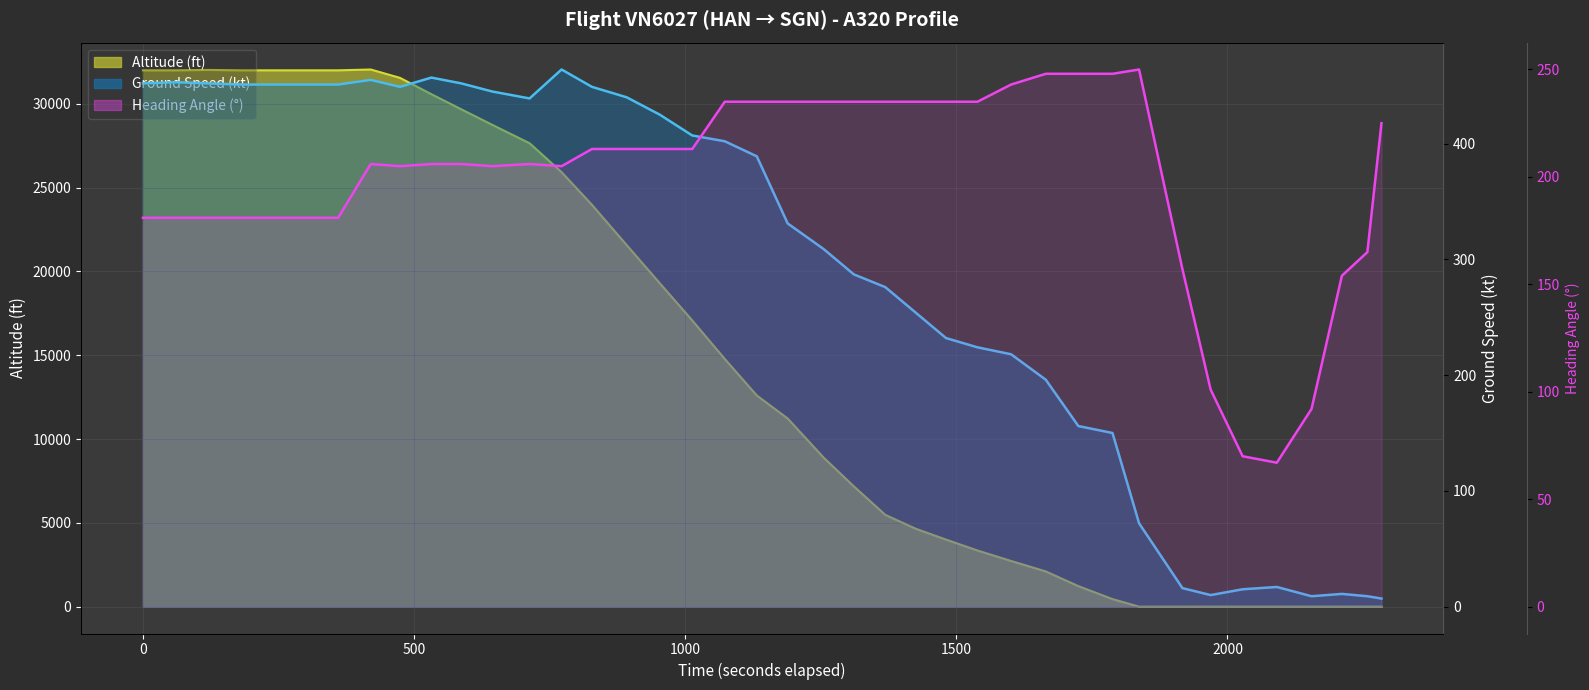

How many times do altitude and heading_angle cross each other?

1